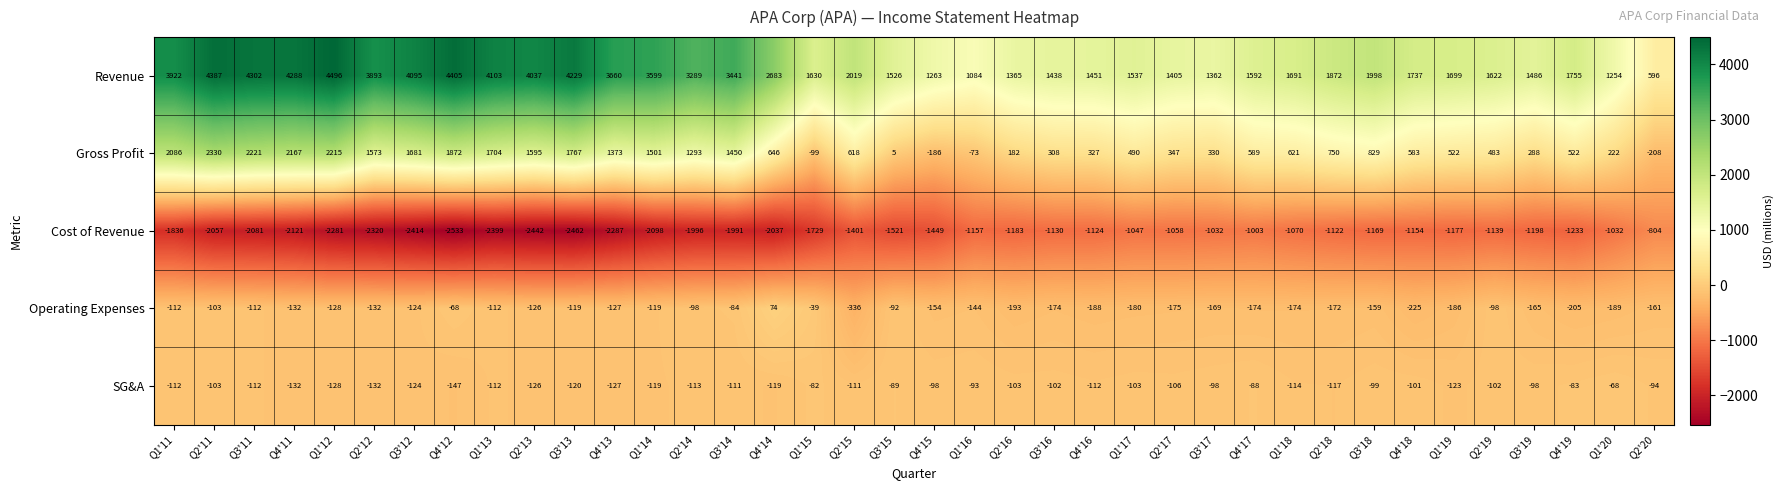

What is the difference between the maximum and minimum values in the Operating Expenses series?

410